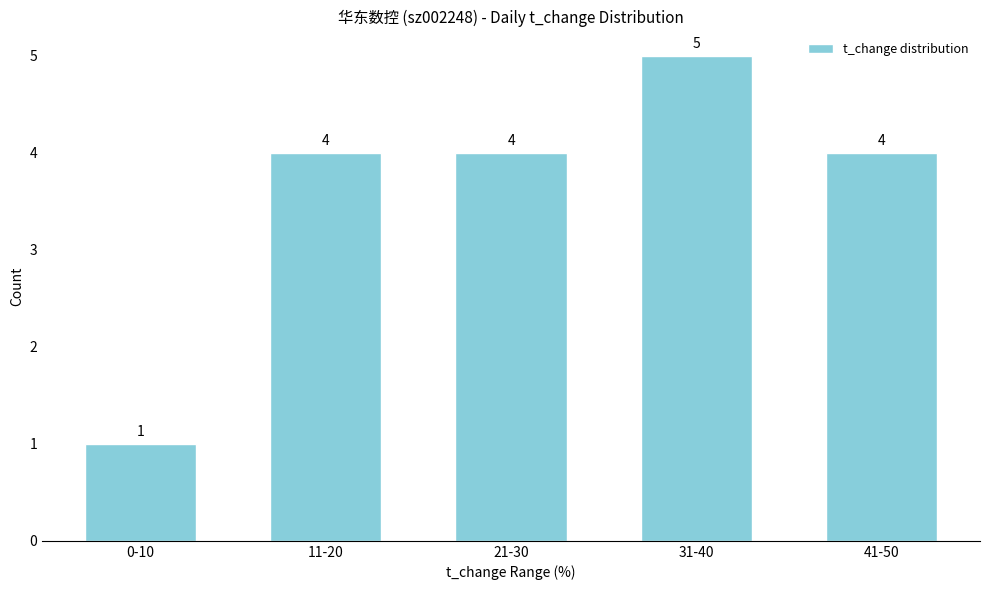

Reading left to right, transcribe all the data shown in this chart.

0-10=1	11-20=4	21-30=4	31-40=5	41-50=4